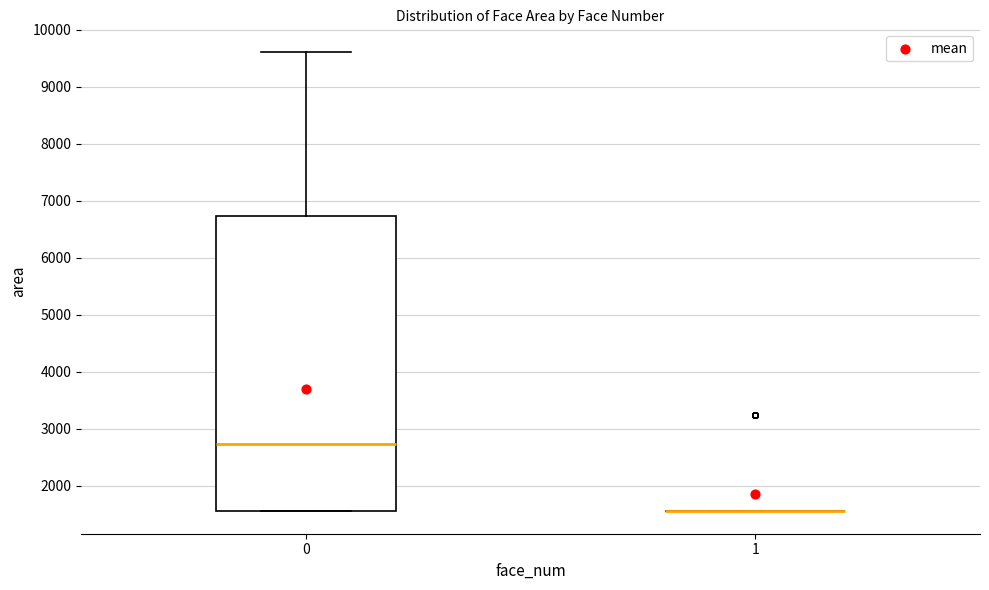

Which box is the tallest, from its lower edge to its upper edge?

0